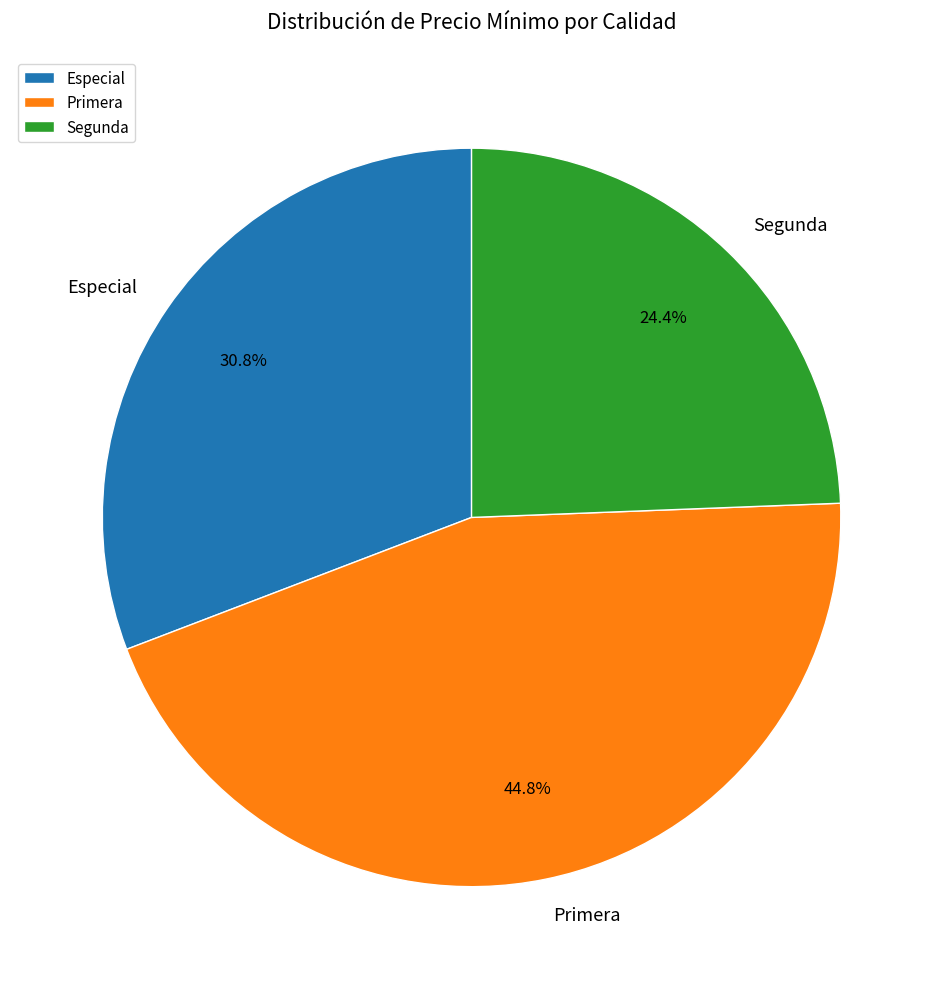

What percentage is NOT represented by Especial?

69.2%